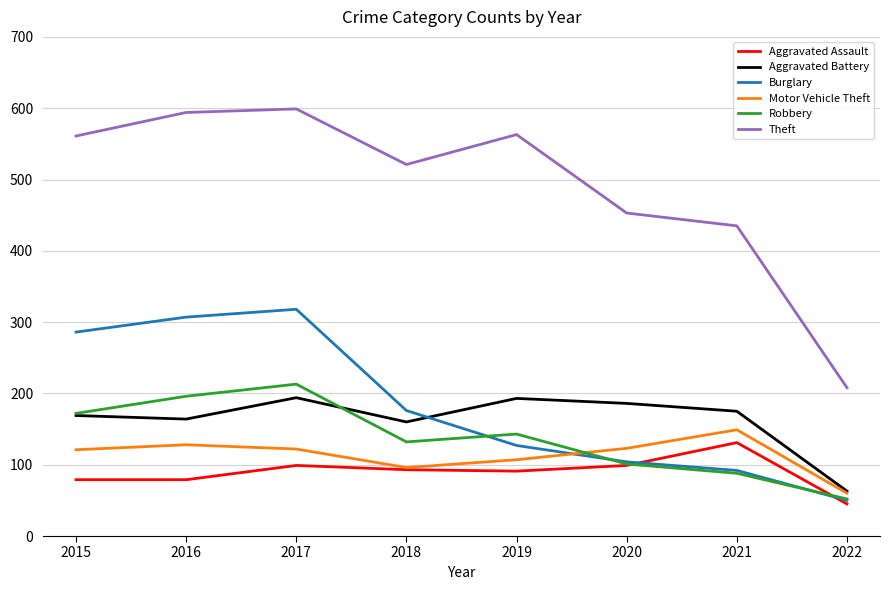

Is it true that Theft equals 521 at 2018?

True